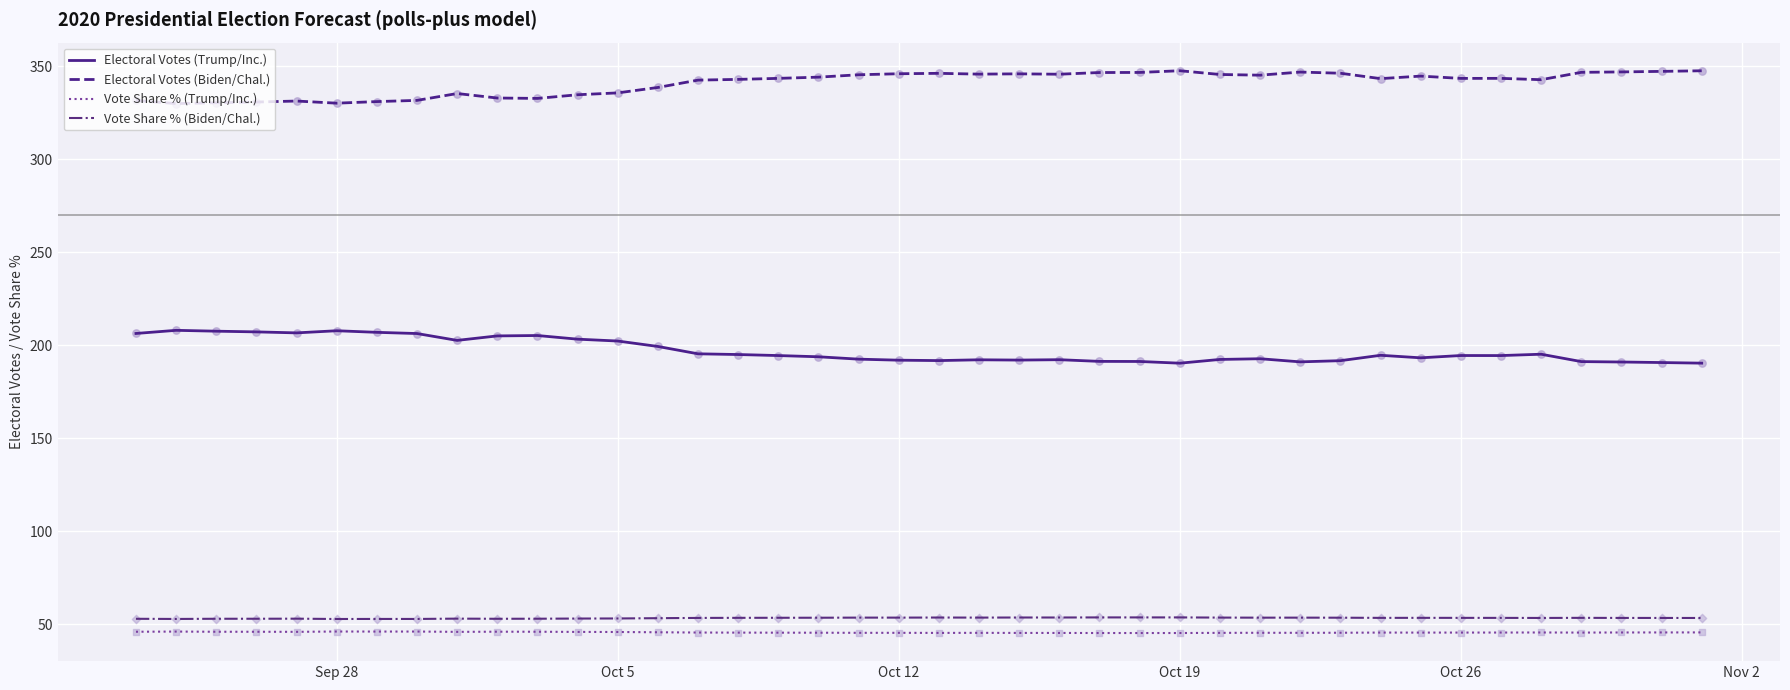

True or false: Vote Share % (Biden/Chal.) and Electoral Votes (Biden/Chal.) cross at least once.

False